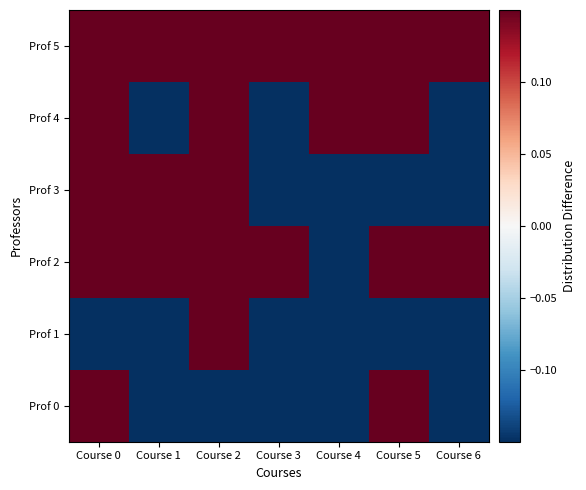

Which series has the largest total across all categories?

Prof 5